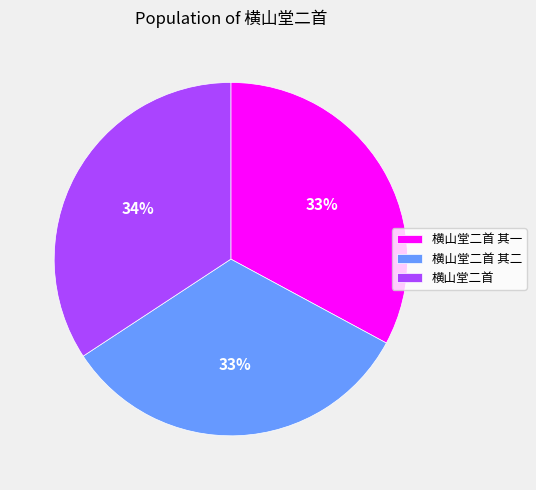

Is it true that 横山堂二首 其二 is 25% of the pie?

False